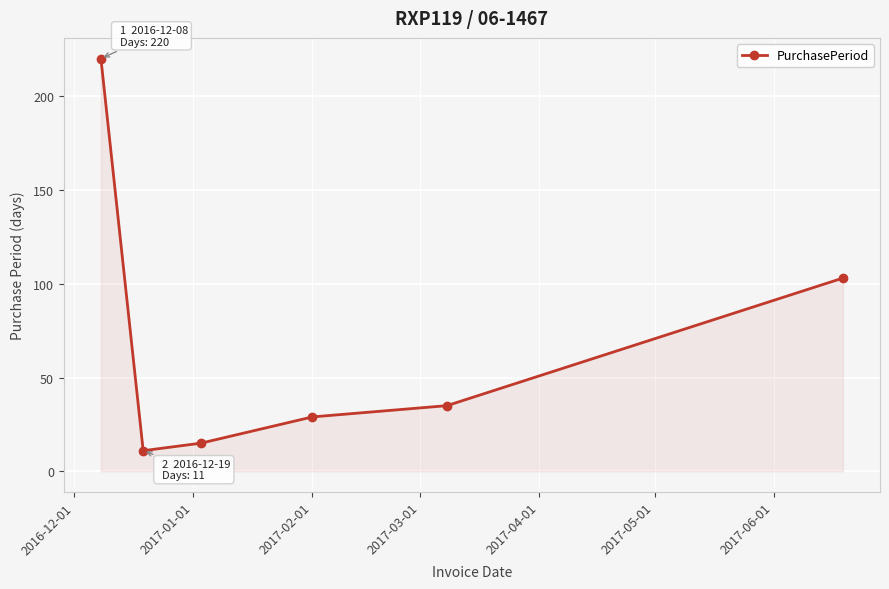

What is the value of the 5th point from the left?

35